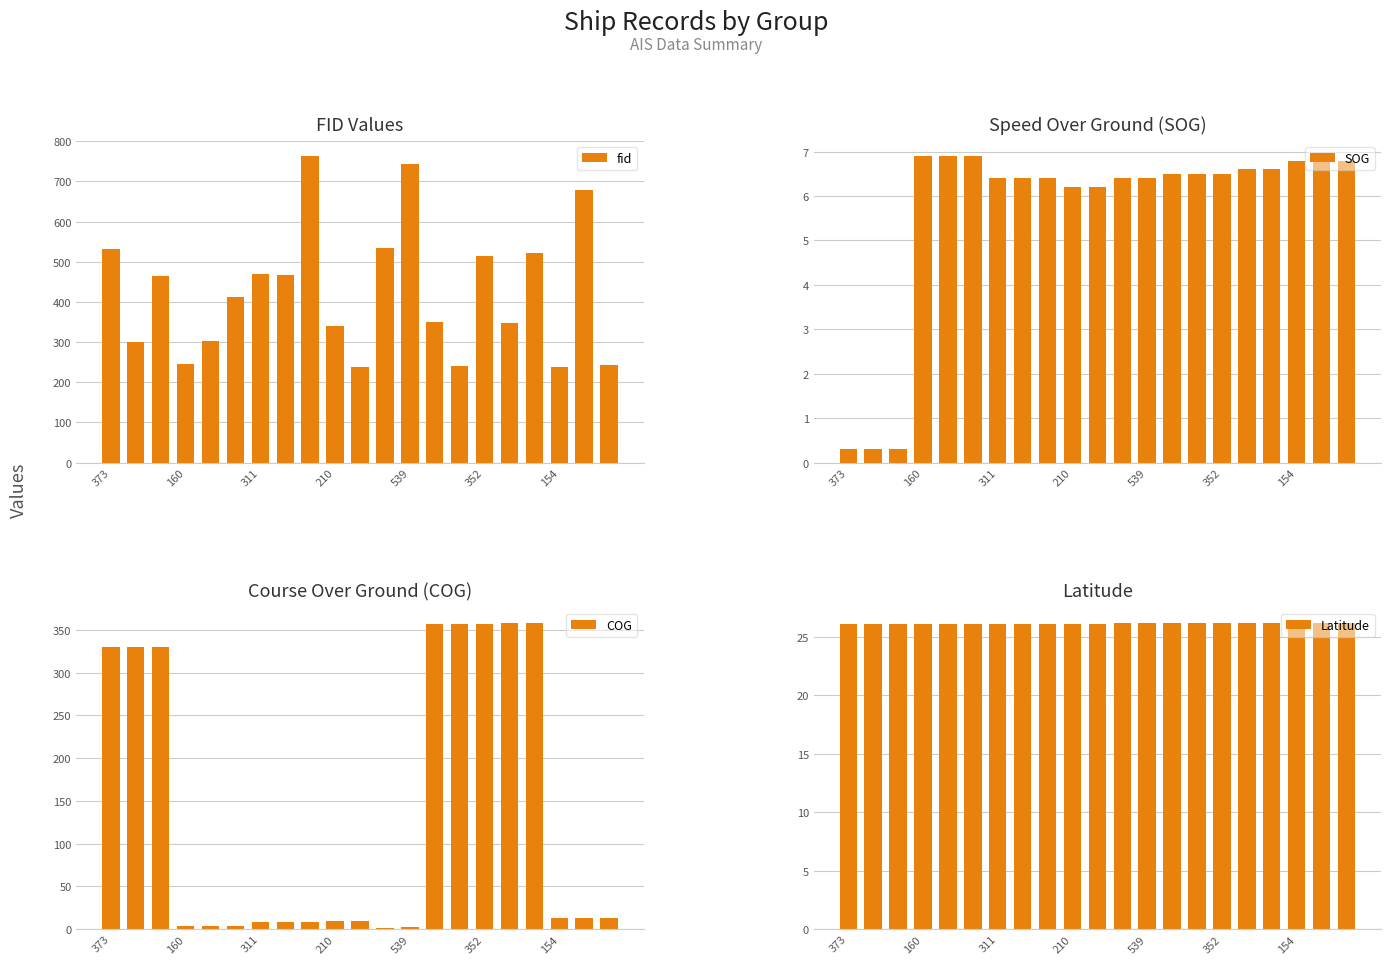

Where does the fid series first go above 411?

373